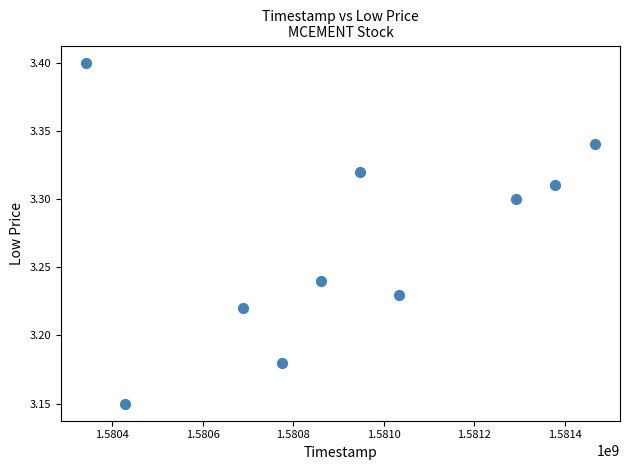

What is the range of X values (max minus min)?

1123200.0